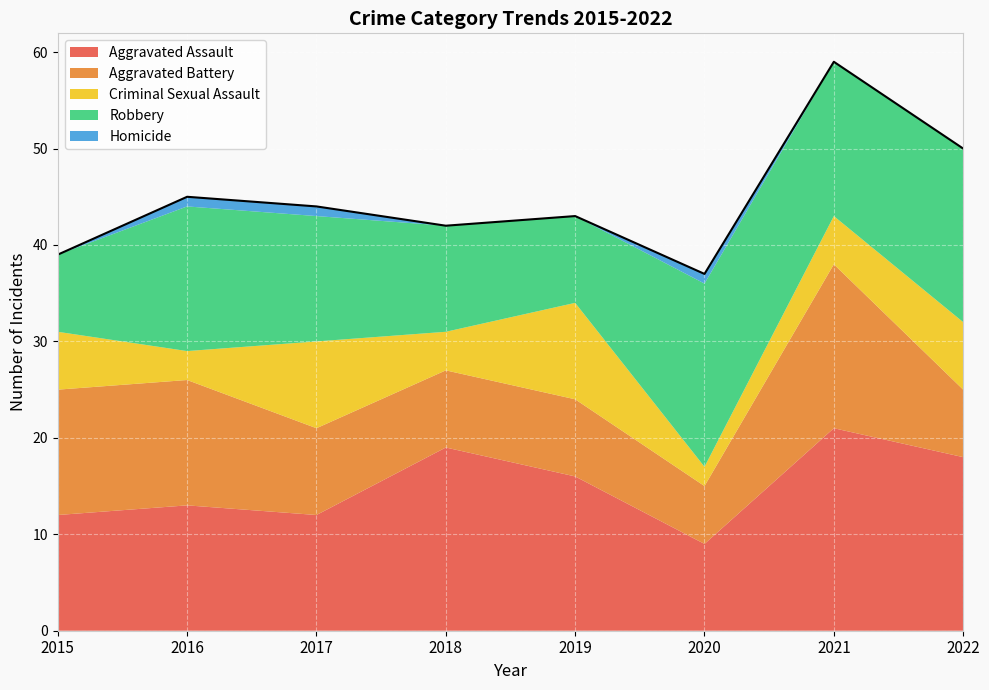

Reading left to right, extract all data points from this chart.

Aggravated Assault: 2015=12	2016=13	2017=12	2018=19	2019=16	2020=9	2021=21	2022=18
Aggravated Battery: 2015=13	2016=13	2017=9	2018=8	2019=8	2020=6	2021=17	2022=7
Criminal Sexual Assault: 2015=6	2016=3	2017=9	2018=4	2019=10	2020=2	2021=5	2022=7
Robbery: 2015=8	2016=15	2017=13	2018=11	2019=9	2020=19	2021=16	2022=18
Homicide: 2015=0	2016=1	2017=1	2018=0	2019=0	2020=1	2021=0	2022=0